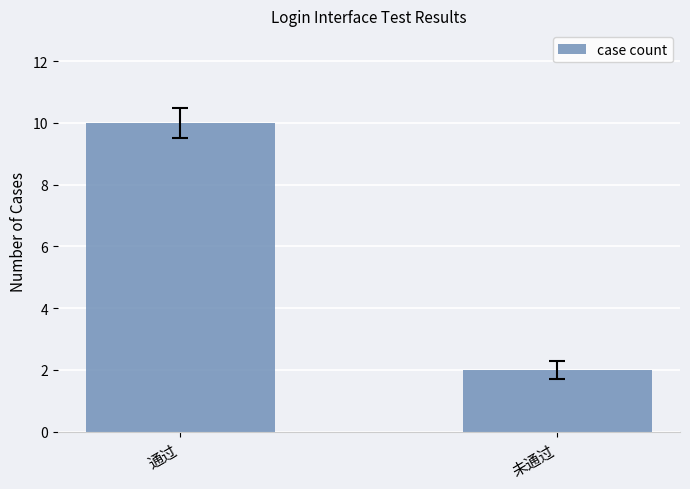

How many data points does each series have?

2